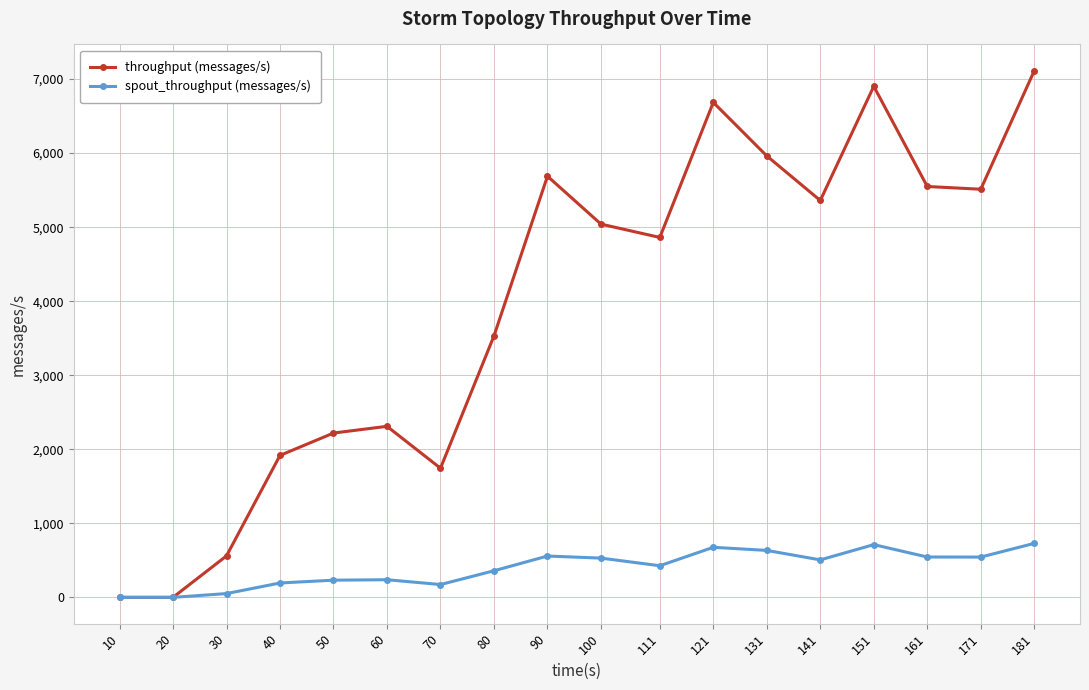

At 121, list the series in order from largest to smallest.

throughput (messages/s), spout_throughput (messages/s)